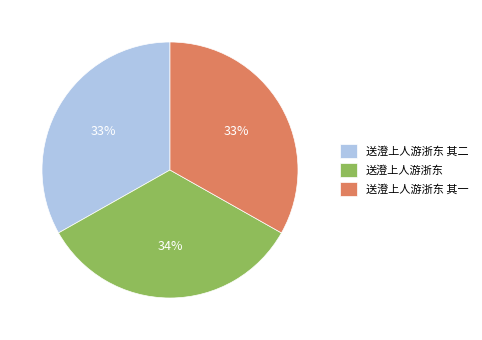

Does any single category account for the majority?

No